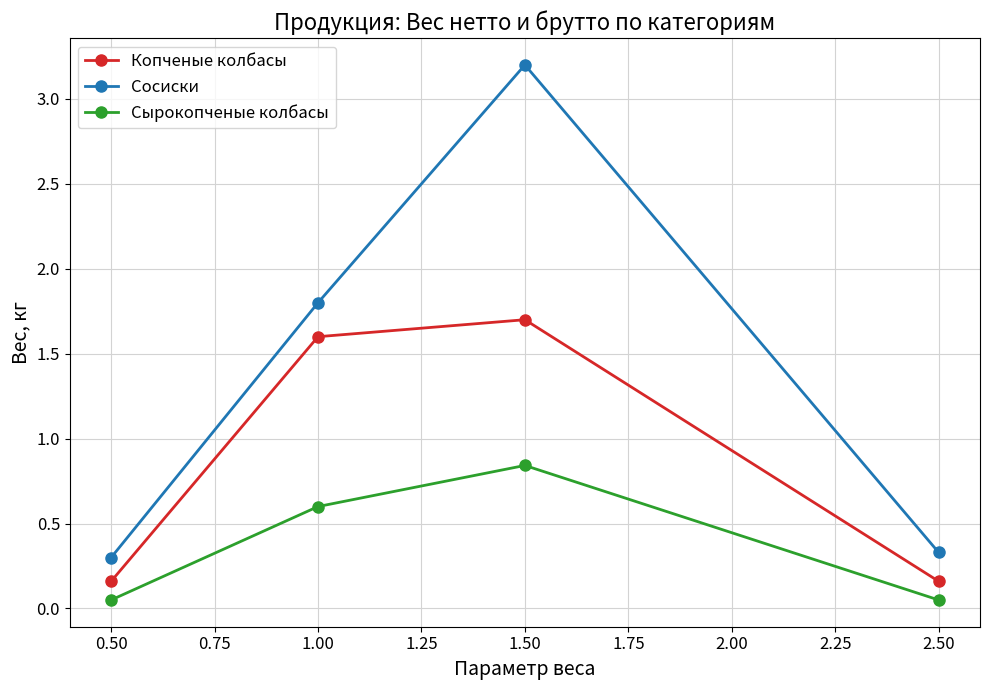

True or false: Копченые колбасы and Сырокопченые колбасы cross at least once.

False